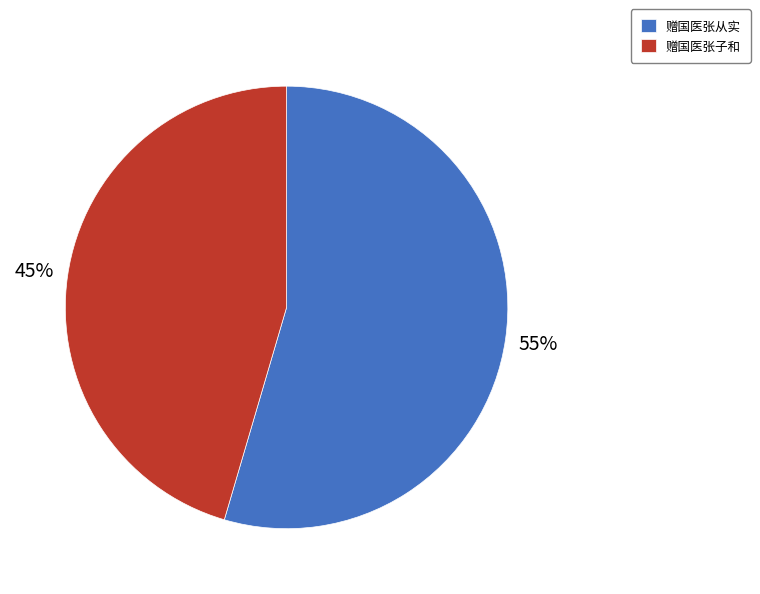

Which category has the smallest portion of the pie?

赠国医张子和